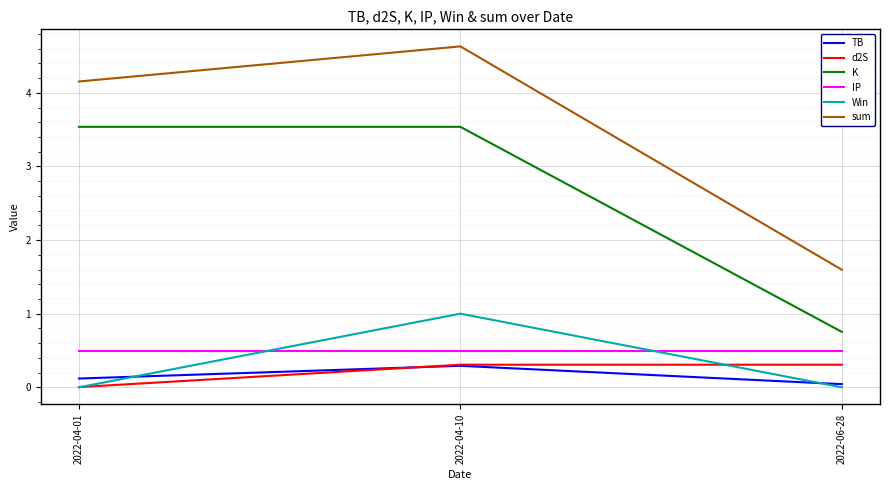

What is the difference between the maximum and minimum values in the sum series?

3.0